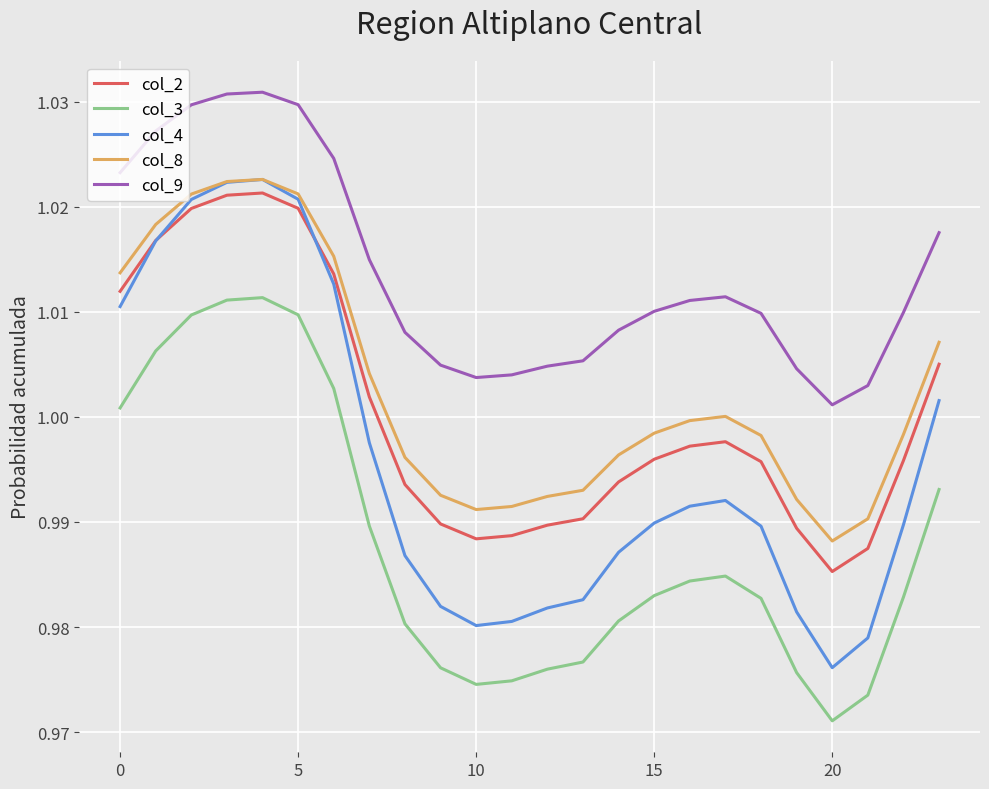

Which series has the largest total across all categories?

col_9